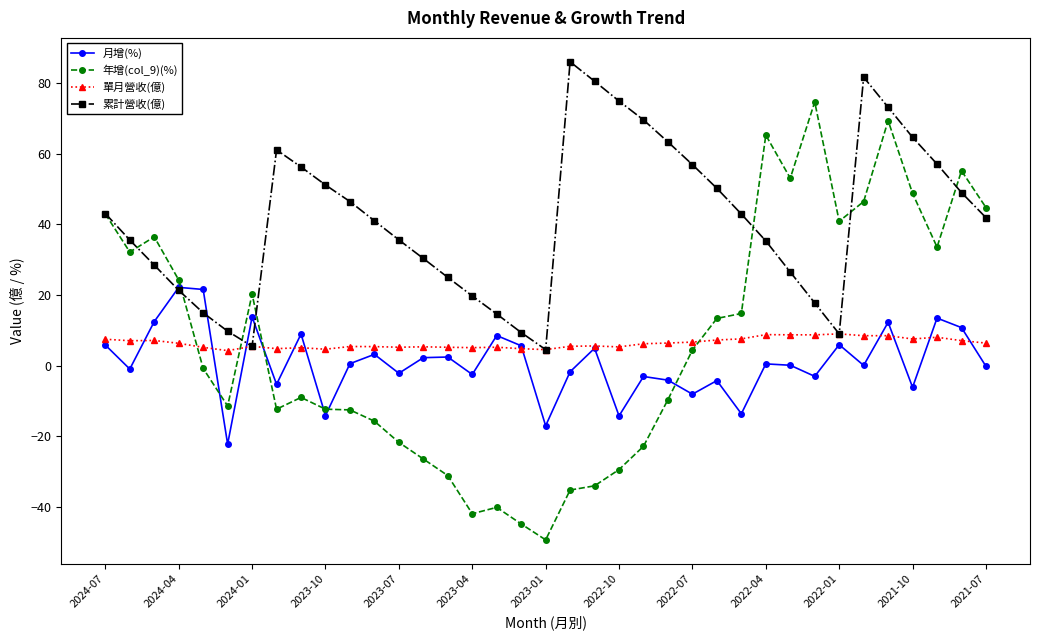

What is the highest value of the 累計營收(億) series?

86.1